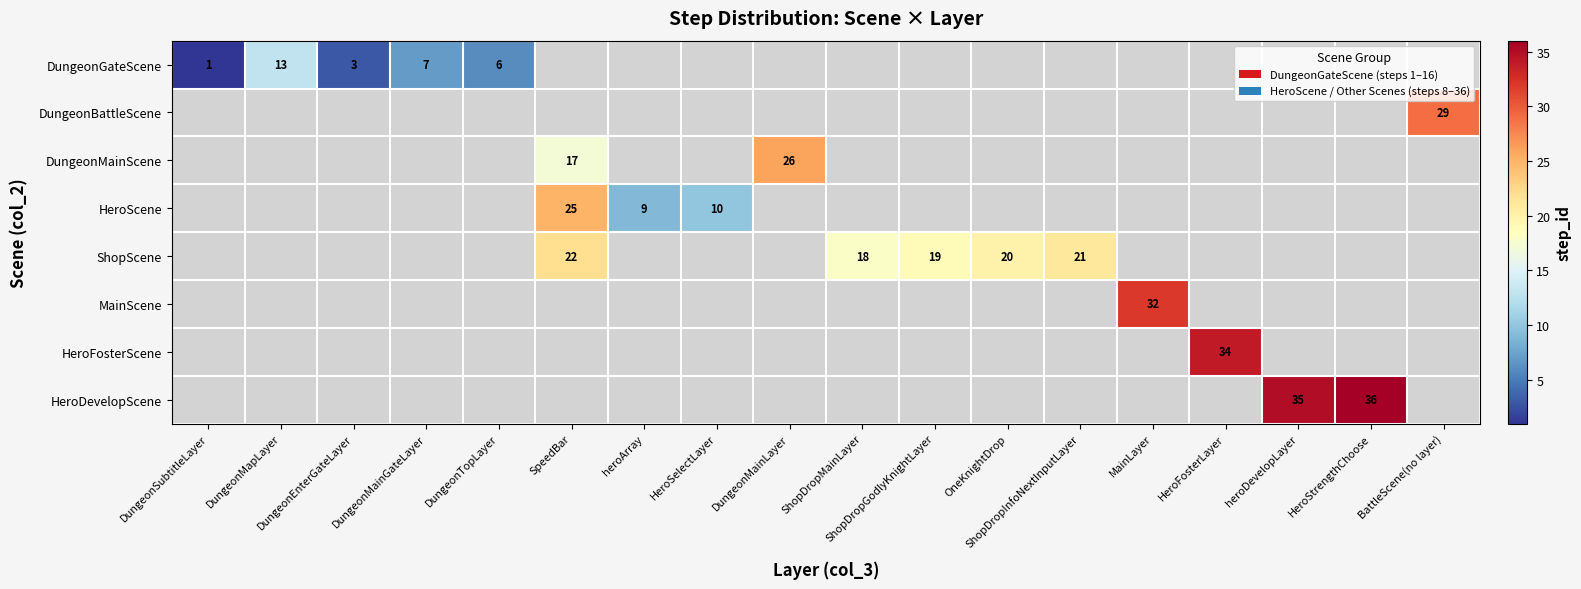

True or false: DungeonMainScene has a value of 9.1 at SpeedBar.

False